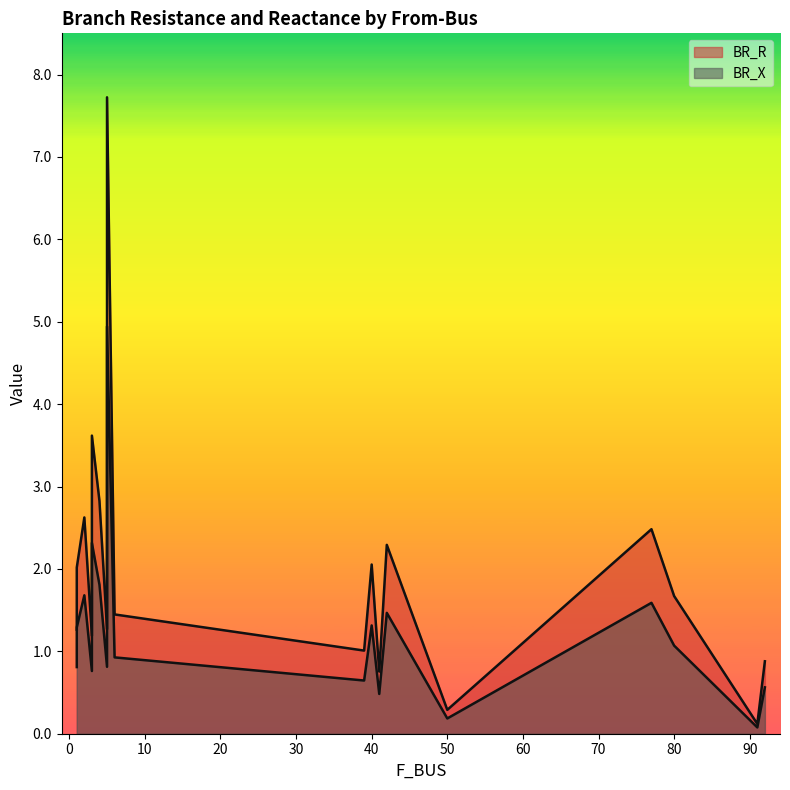

True or false: BR_R and BR_X cross at least once.

False